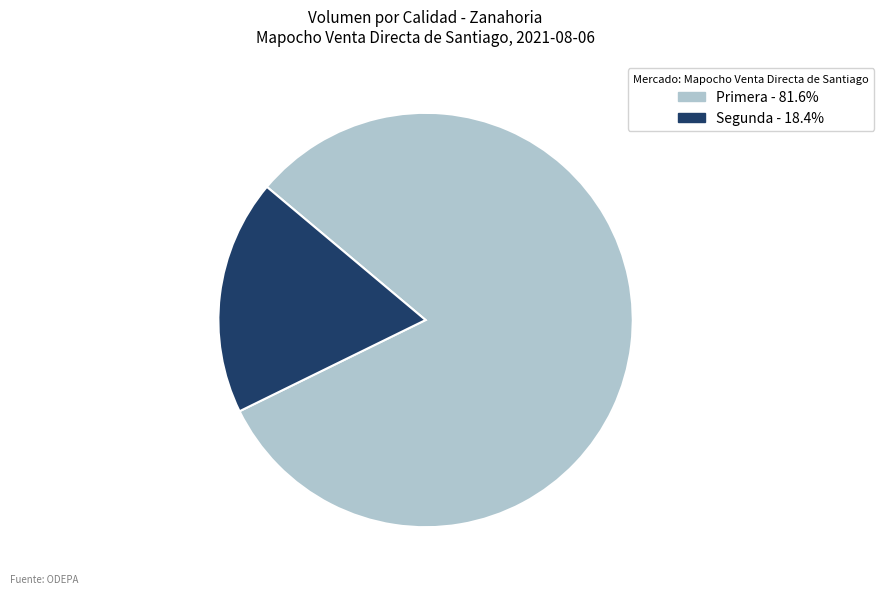

Is it true that Segunda is 31% of the pie?

False